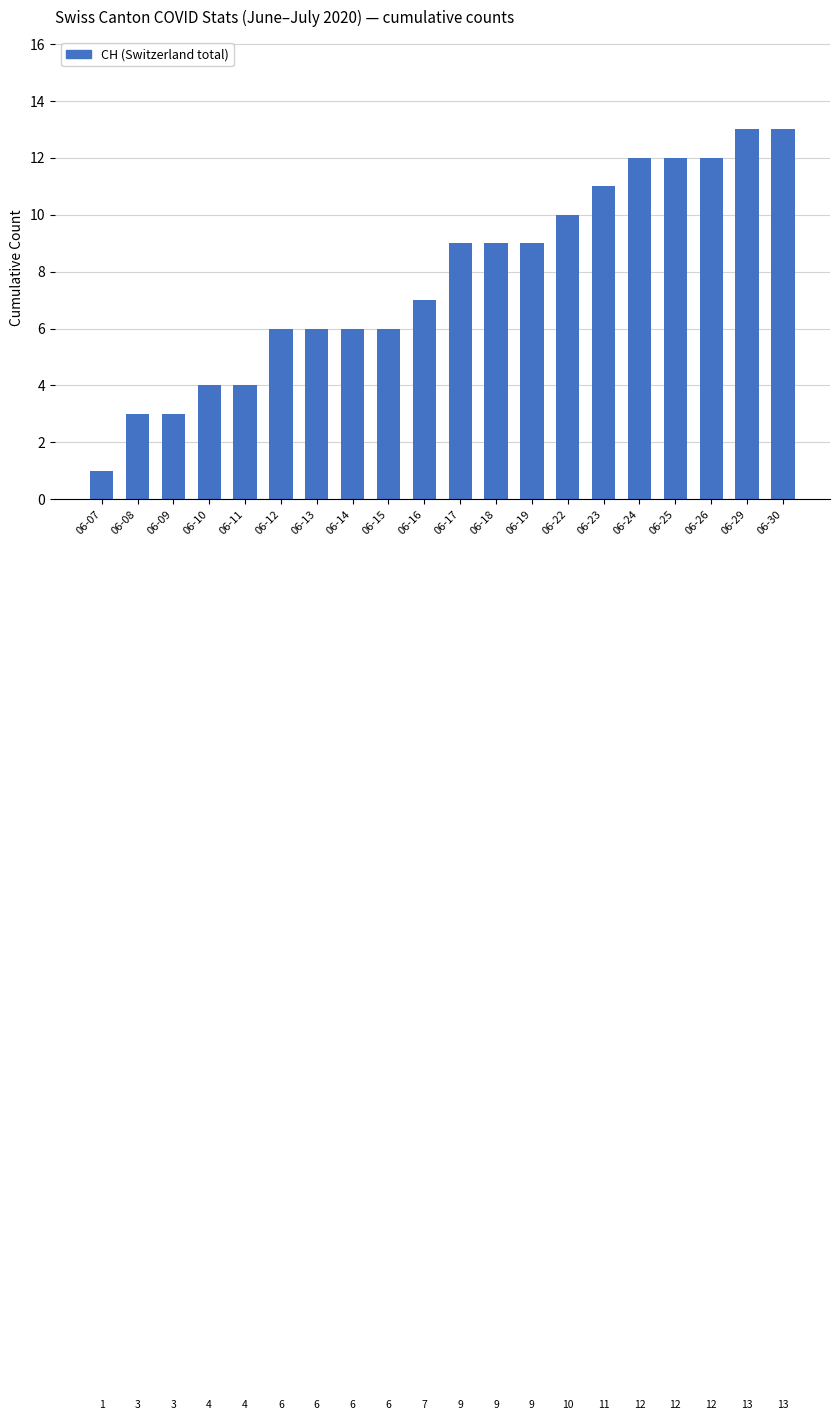

What is the smallest value displayed?

1